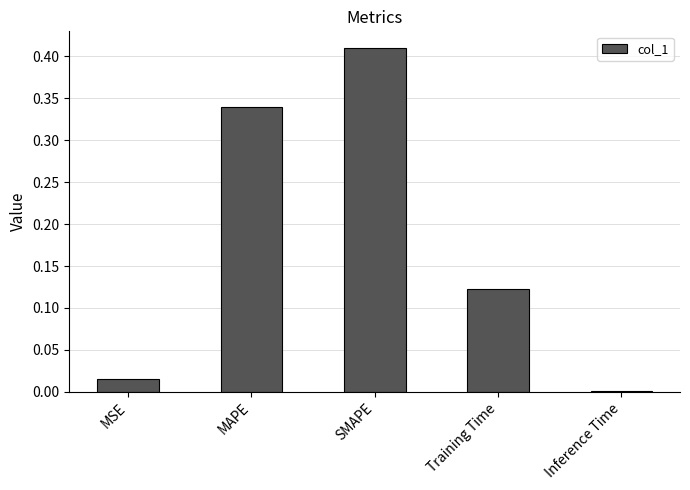

Is it true that the value at SMAPE is 0.1?

False